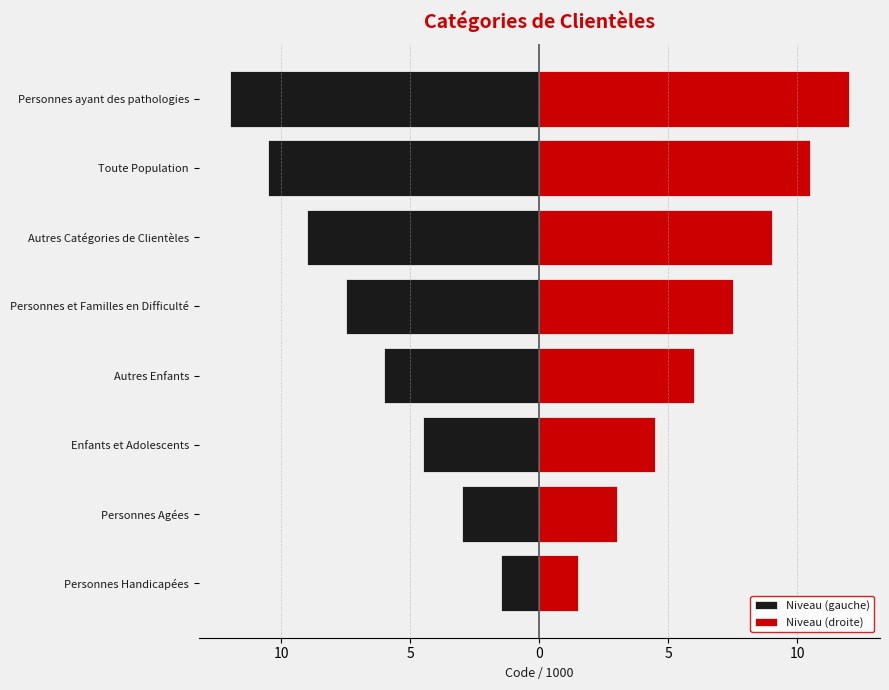

At how many categories does at least one series exceed -4?

8